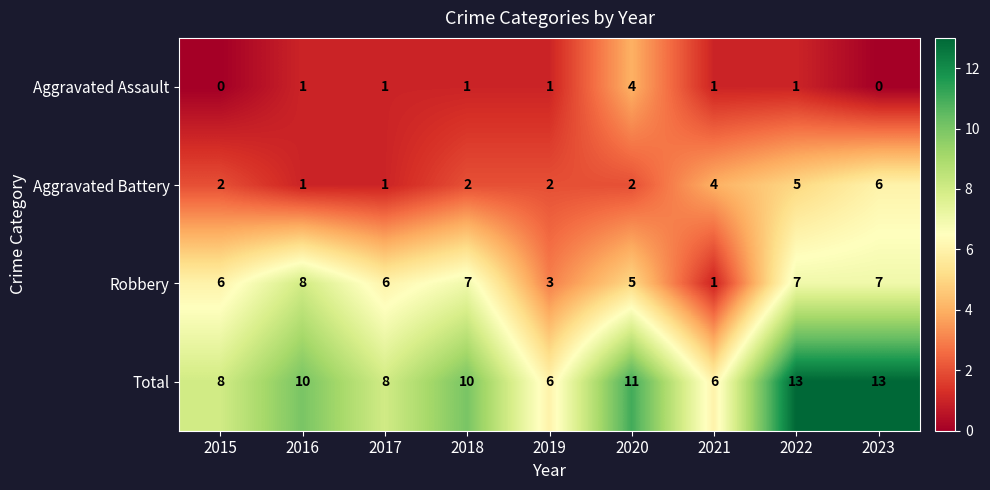

At which label is Robbery closest to 4?

2019